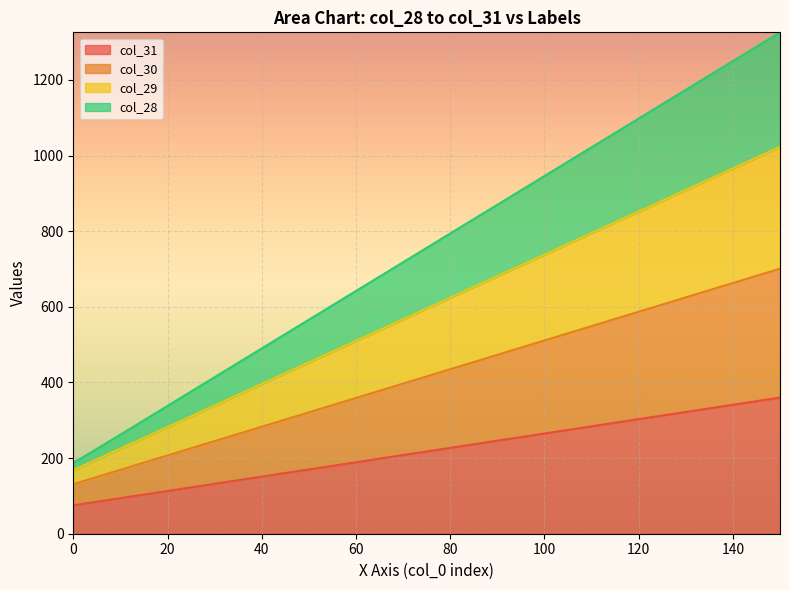

How many values in the col_29 series exceed 624?

7